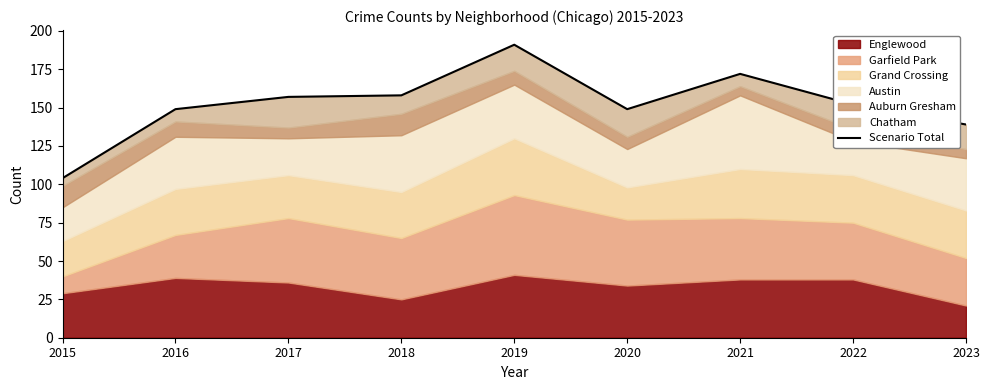

Reading left to right, extract all data points from this chart.

2015=104	2016=149	2017=157	2018=158	2019=191	2020=149	2021=172	2022=152	2023=139